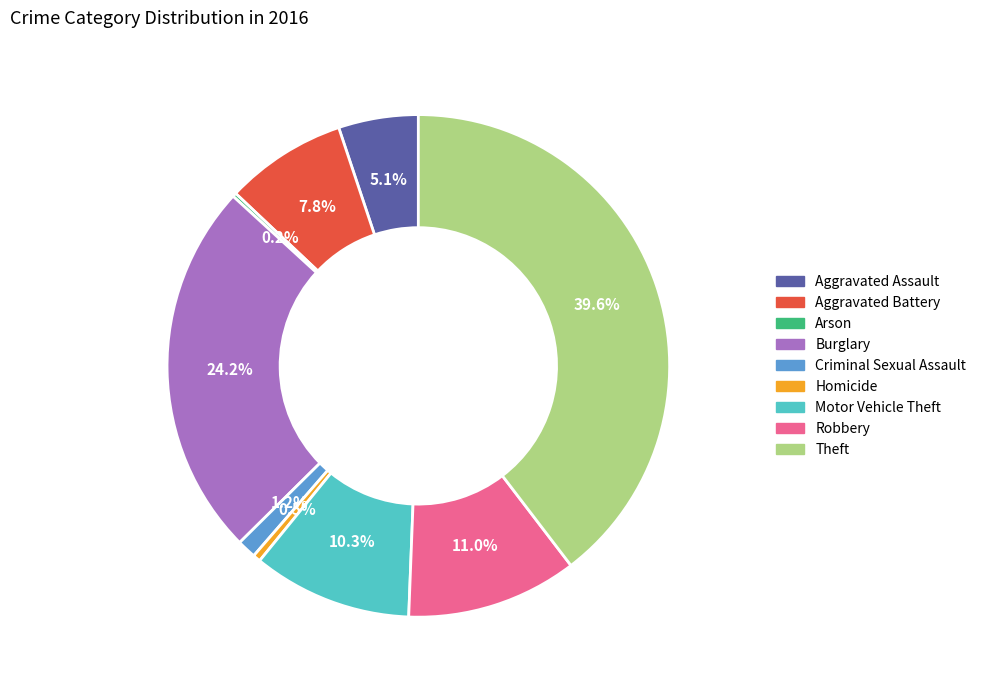

Does any single category account for the majority?

No